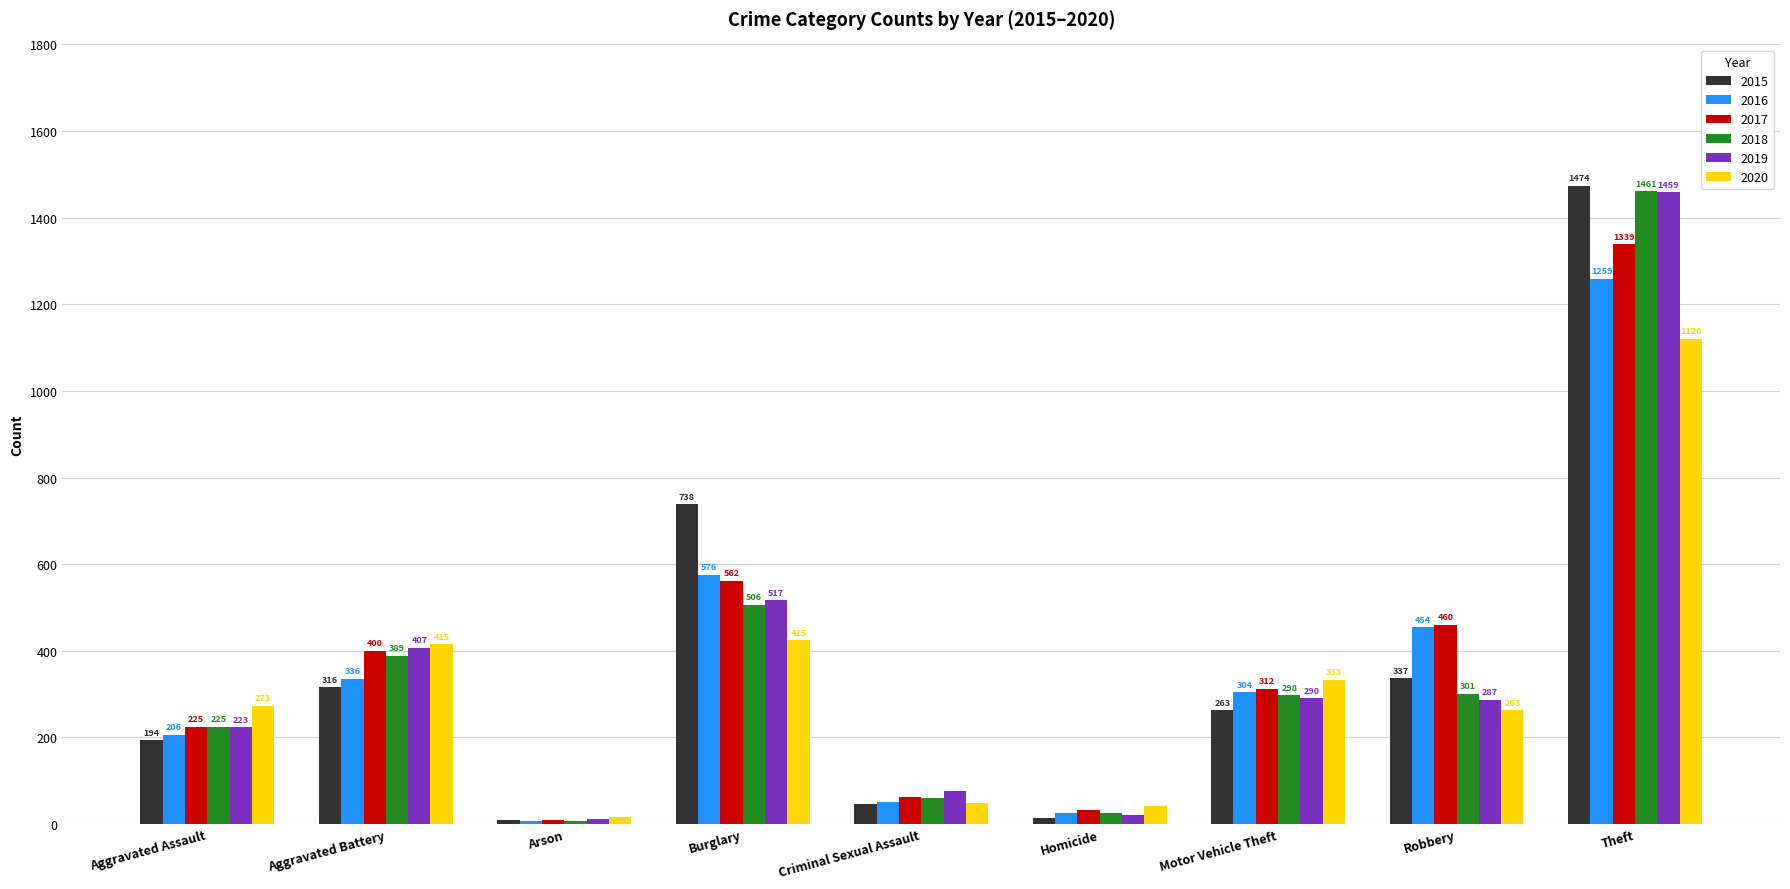

What position from the right is Arson?

7